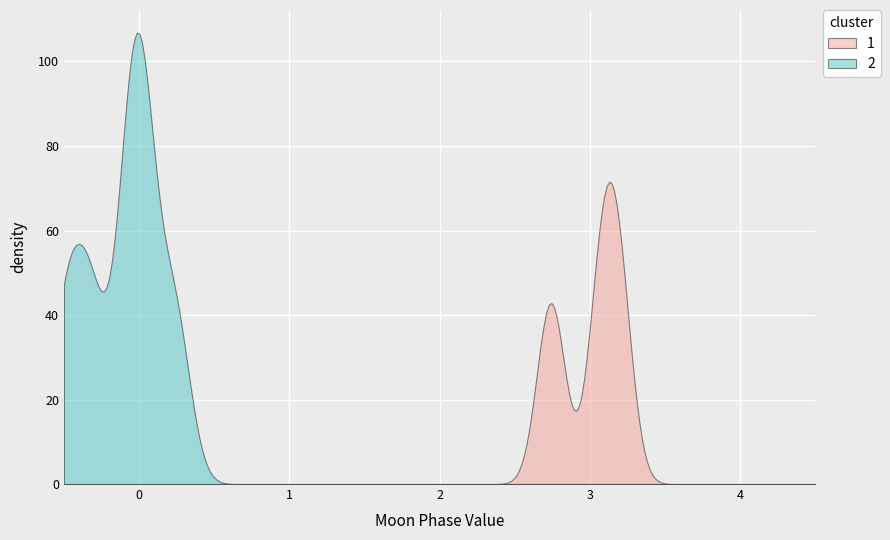

True or false: New Moon and Other cross at least once.

False